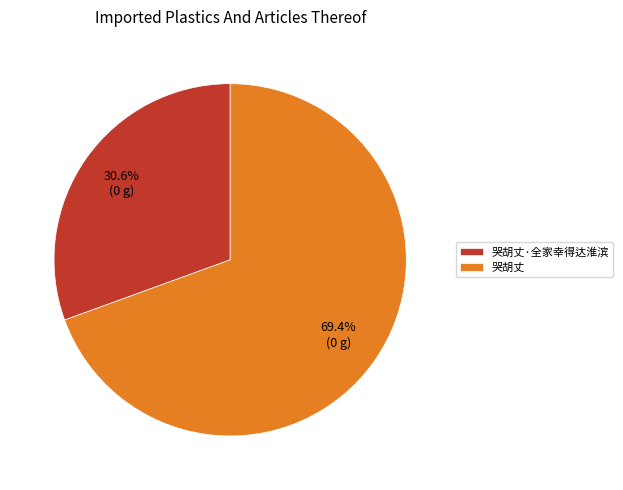

To the nearest percent, what portion does 哭胡丈·全家幸得达淮滨 represent?

31%